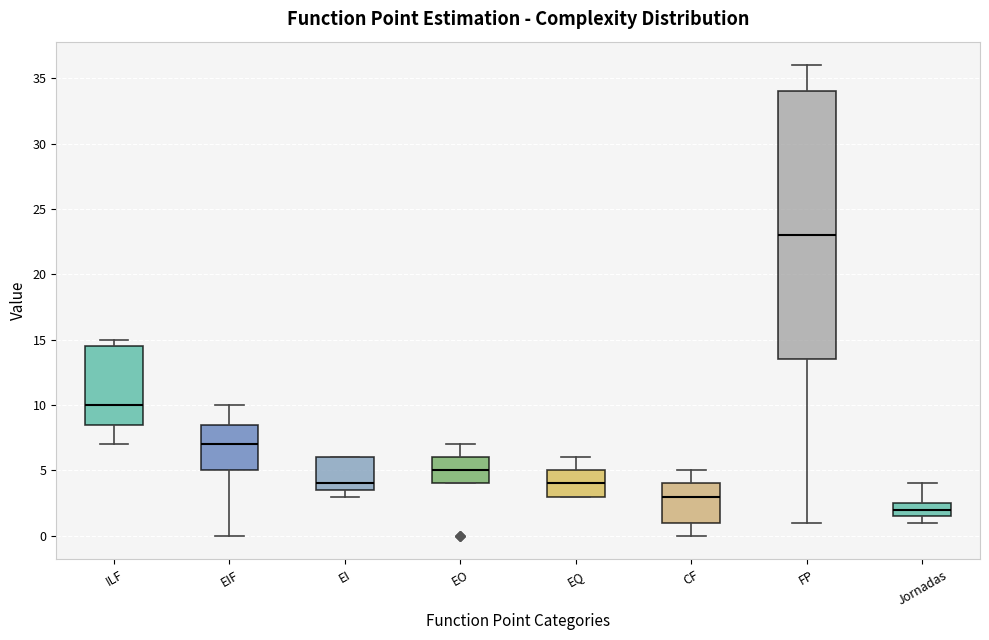

Comparing the boxes themselves (not the whiskers), which one is the tallest?

FP